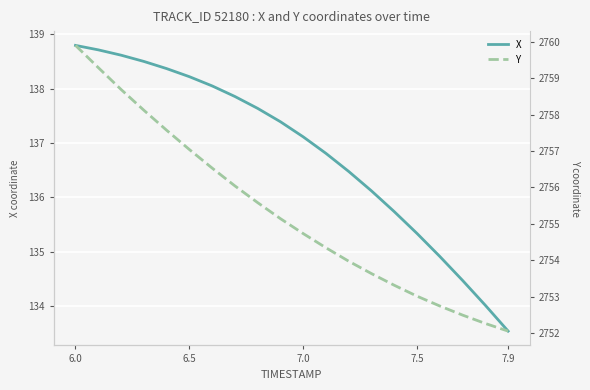

What is the maximum value shown in the chart?

2759.9